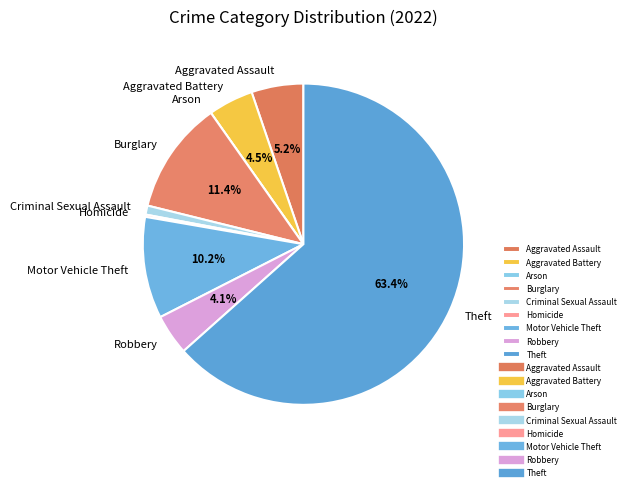

Is the sum of Robbery and Burglary greater than half?

No